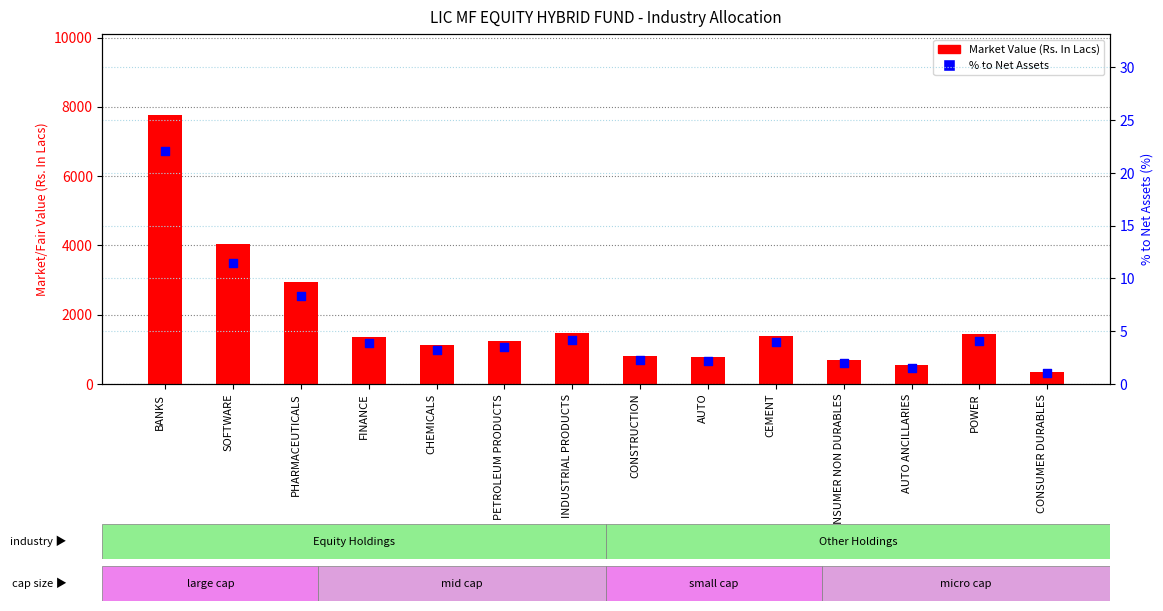

Is the value of Market Value (Rs. In Lacs) at CONSUMER NON DURABLES greater than the value of % to Net Assets at CONSTRUCTION?

Yes